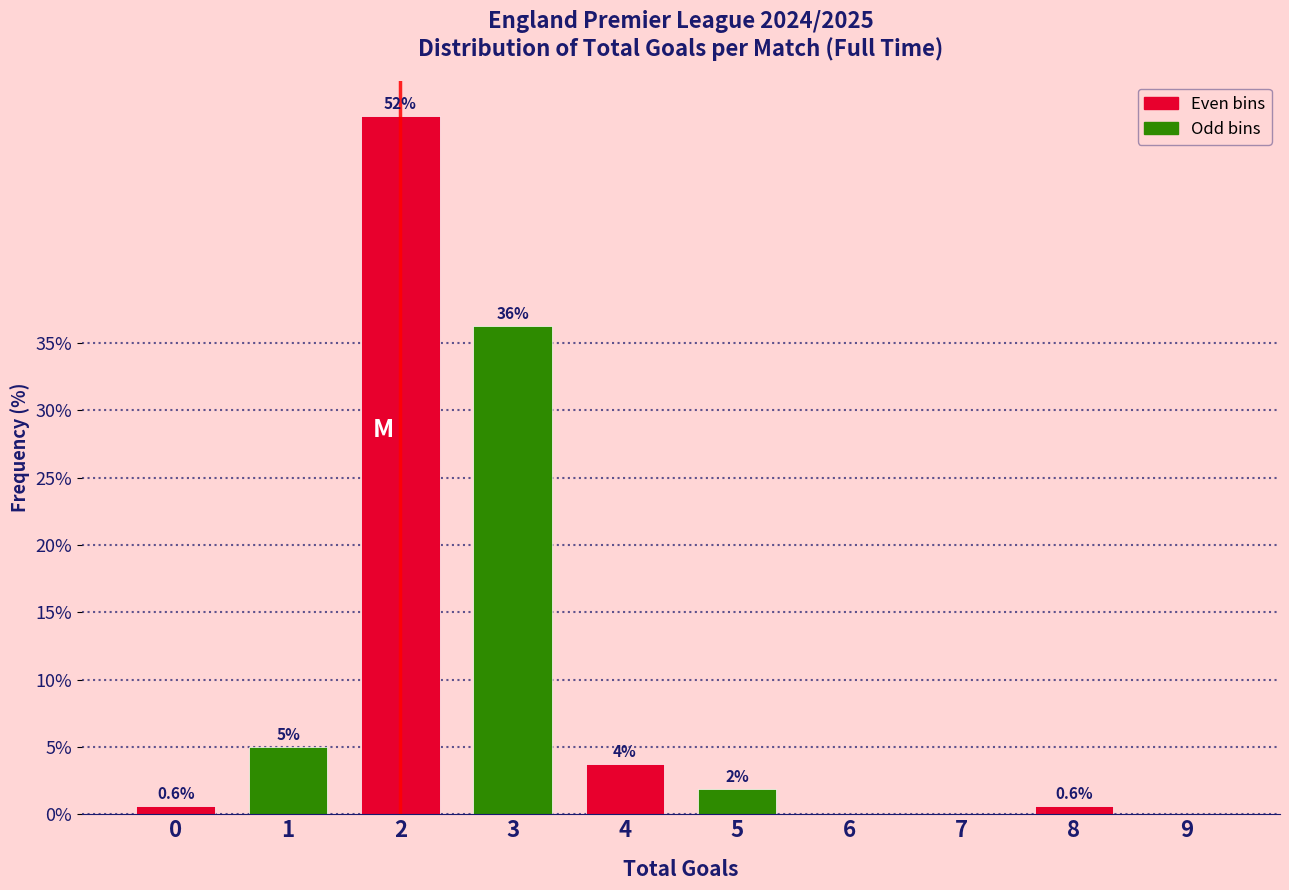

Is it true that the value at 6 is 0.0?

True